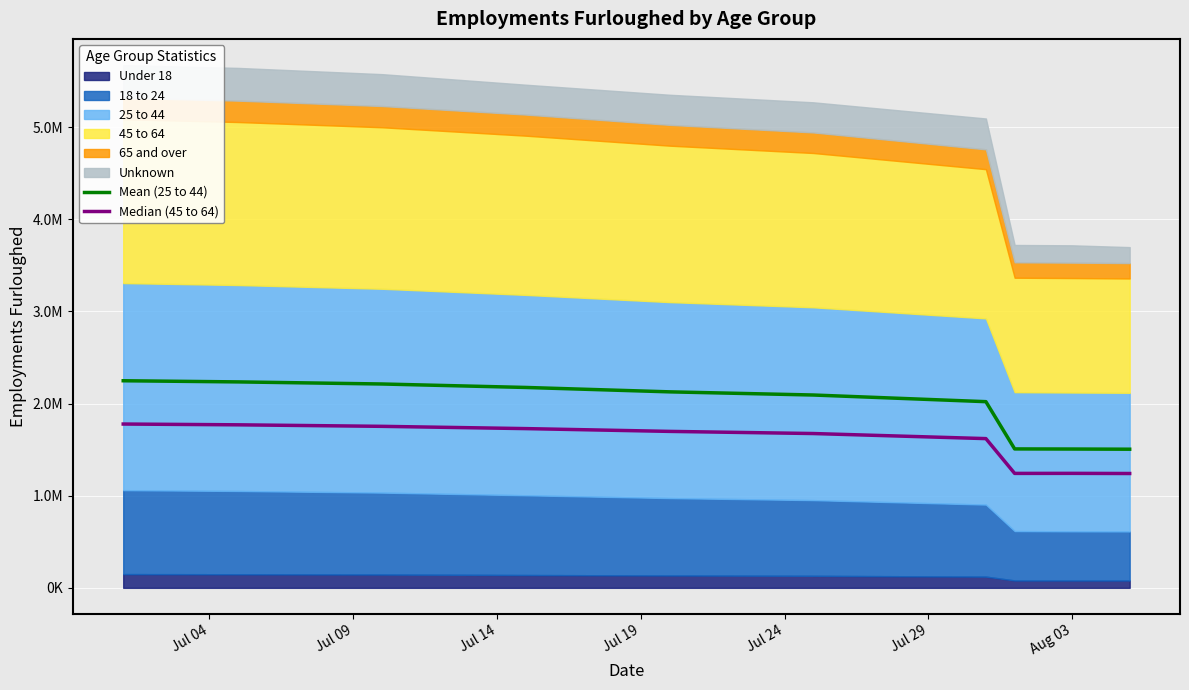

Is the value of Median (45 to 64) at Aug 03 greater than the value of Mean (25 to 44) at Aug 03?

No